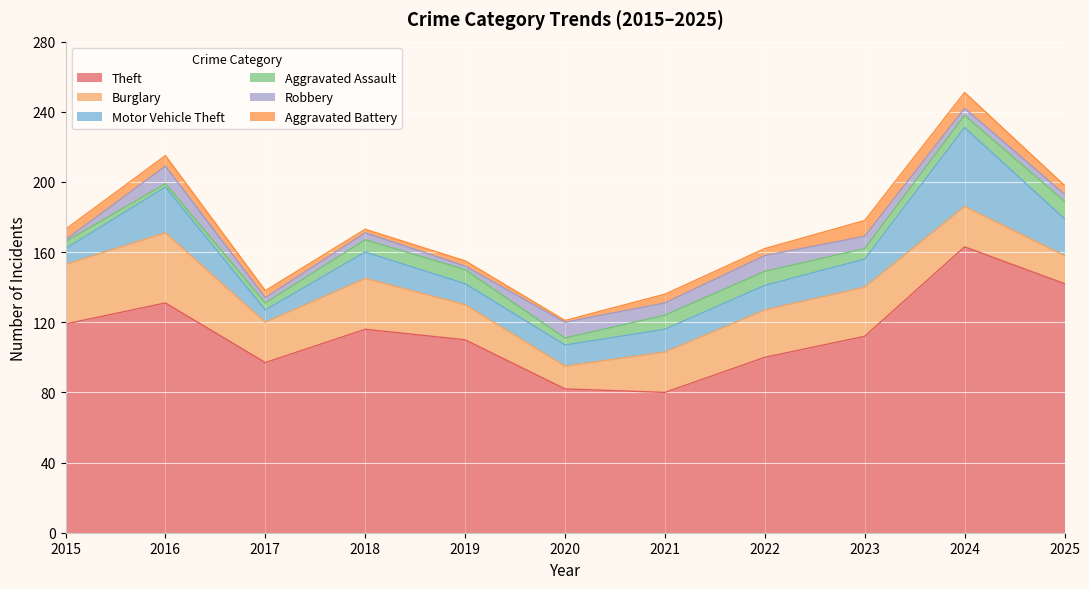

At how many categories does at least one series exceed 12?

11